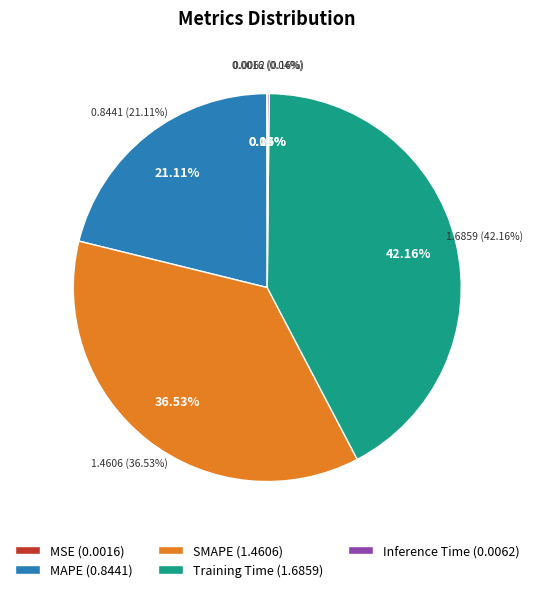

What percentage is NOT represented by SMAPE?

63.5%